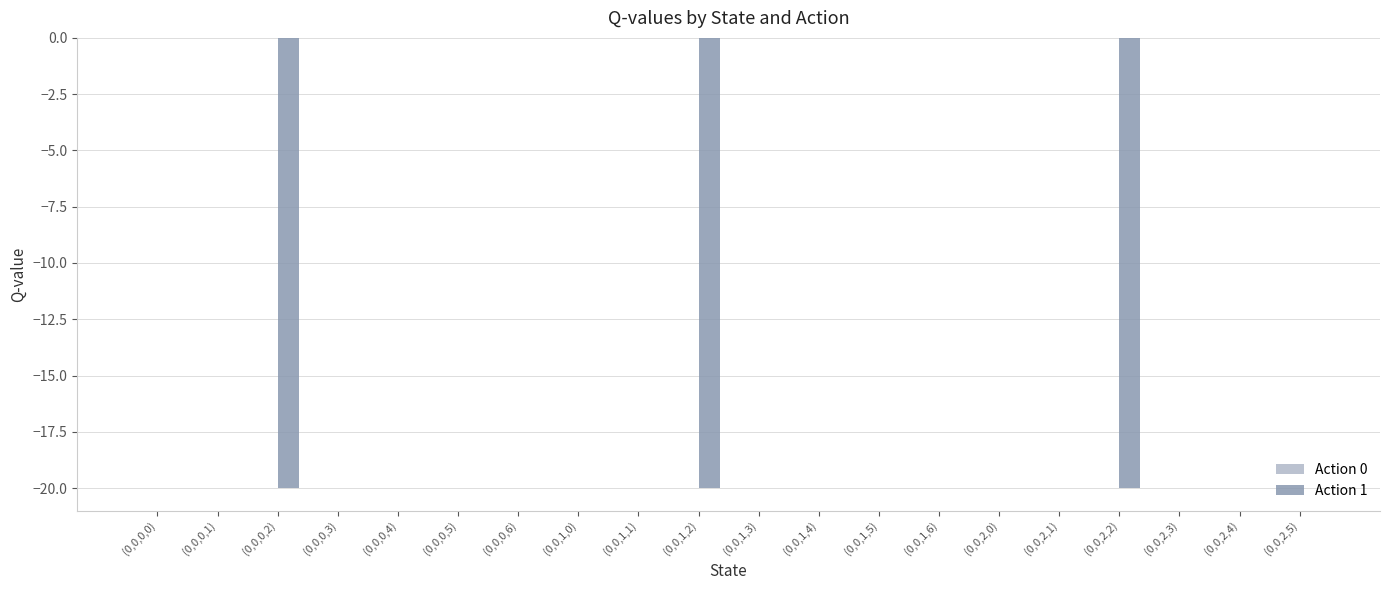

Reading left to right, list all the values displayed in this chart.

(0,0,0,0)=0.0	(0,0,0,1)=0.0	(0,0,0,2)=-20.0	(0,0,0,3)=0.0	(0,0,0,4)=0.0	(0,0,0,5)=0.0	(0,0,0,6)=0.0	(0,0,1,0)=0.0	(0,0,1,1)=0.0	(0,0,1,2)=-20.0	(0,0,1,3)=0.0	(0,0,1,4)=0.0	(0,0,1,5)=0.0	(0,0,1,6)=0.0	(0,0,2,0)=0.0	(0,0,2,1)=0.0	(0,0,2,2)=-20.0	(0,0,2,3)=0.0	(0,0,2,4)=0.0	(0,0,2,5)=0.0